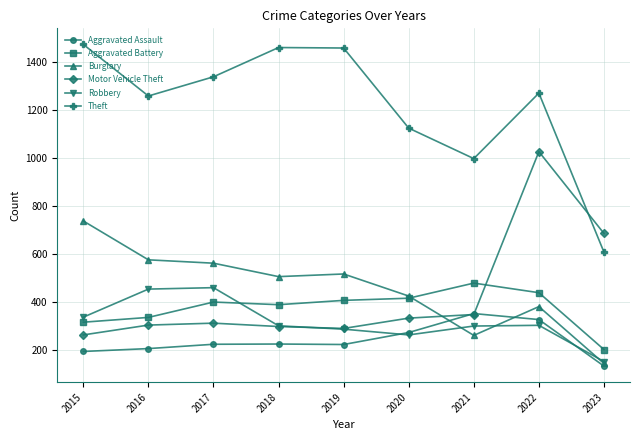

The Robbery series shows 106 at 2017. True or false?

False